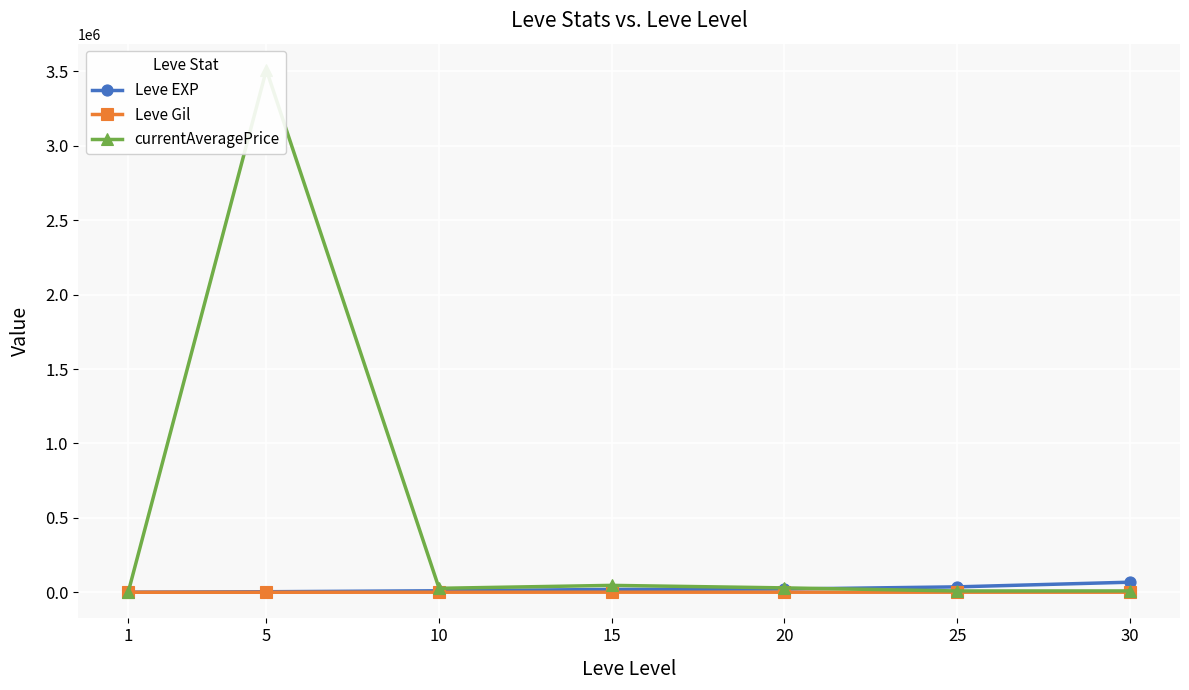

True or false: currentAveragePrice and Leve Gil cross at least once.

True